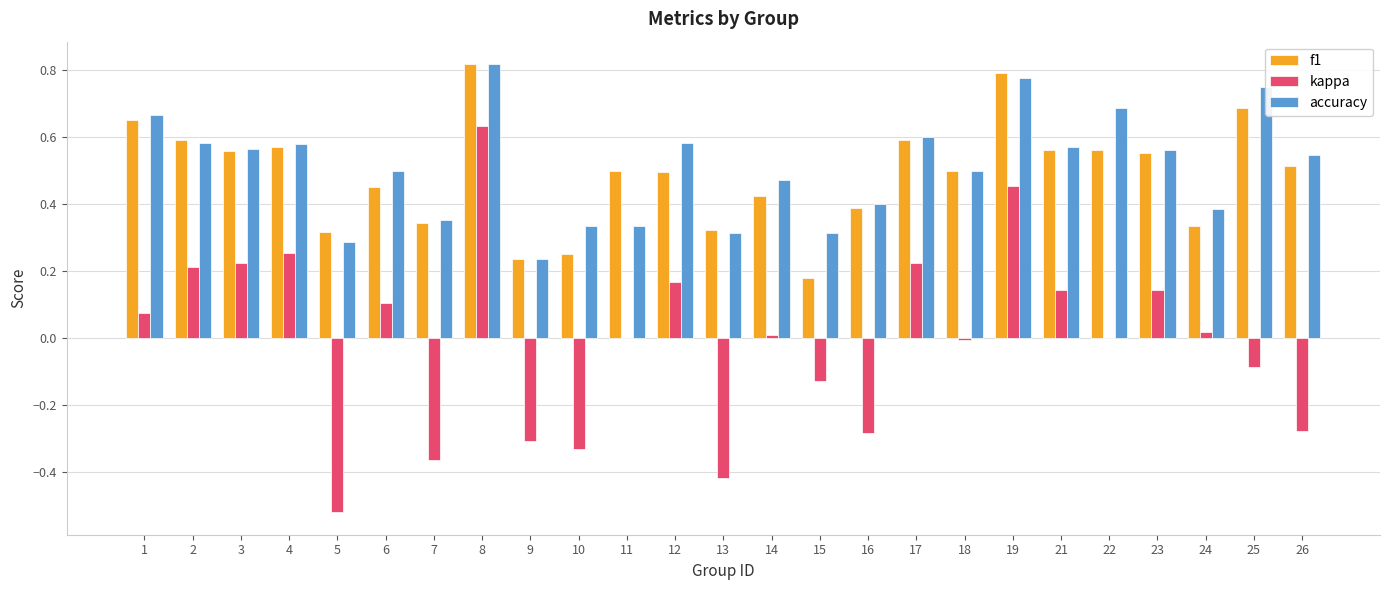

Is the value of accuracy at 24 greater than the value of f1 at 2?

No